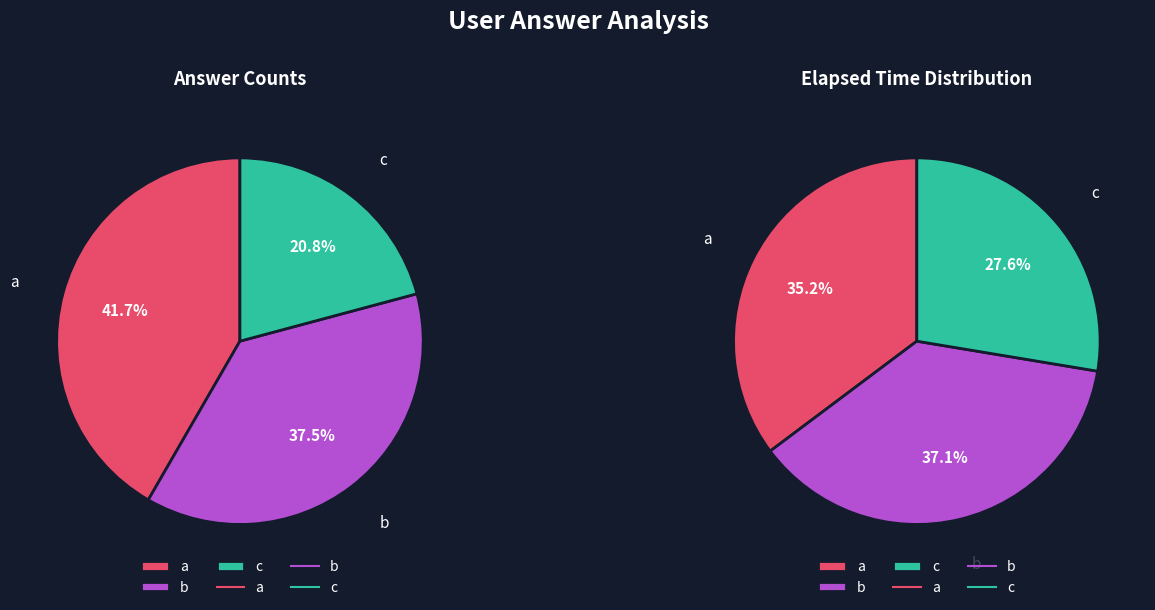

Is there any slice that represents more than half of the pie?

No